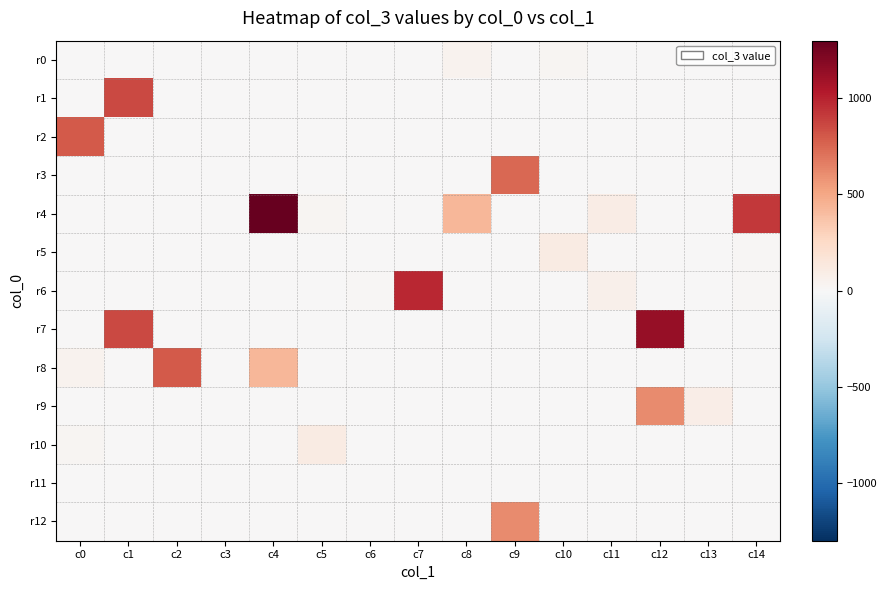

Which category has the highest value across all series?

c4